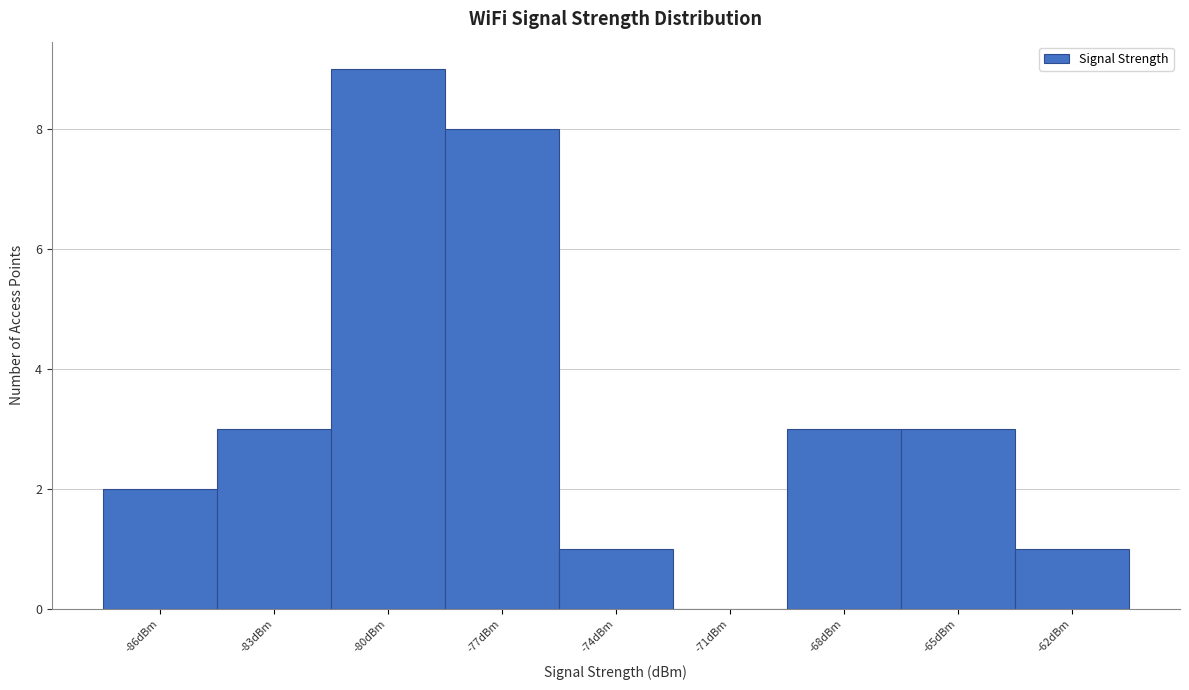

Reading right to left, transcribe all the data shown in this chart.

-62dBm=1	-65dBm=3	-68dBm=3	-71dBm=0	-74dBm=1	-77dBm=8	-80dBm=9	-83dBm=3	-86dBm=2